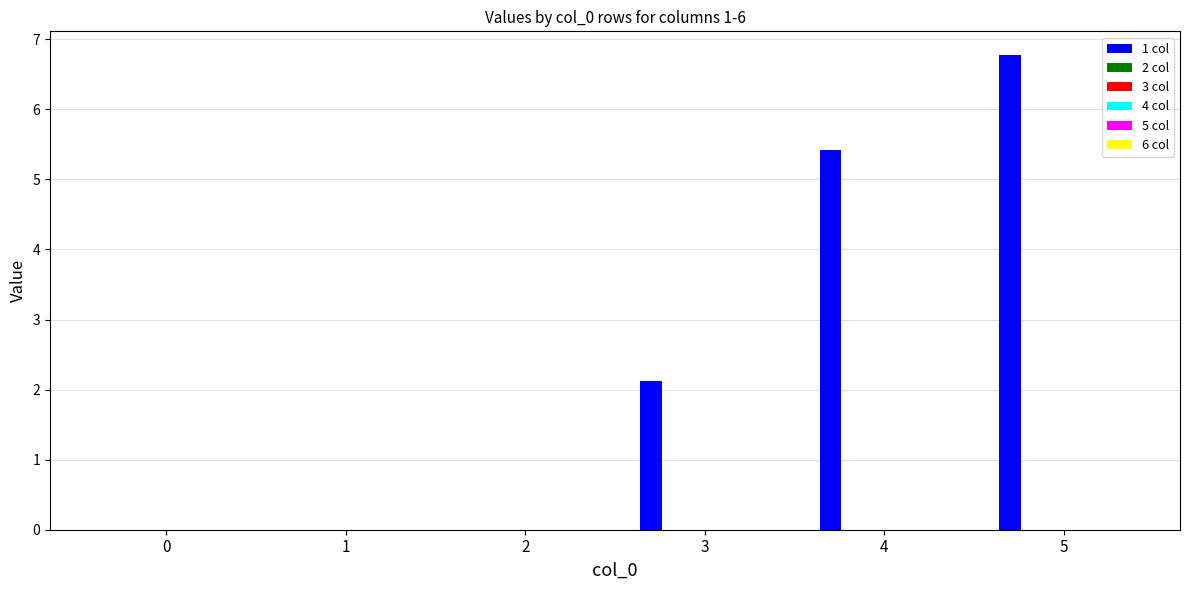

How many data points does each series have?

6